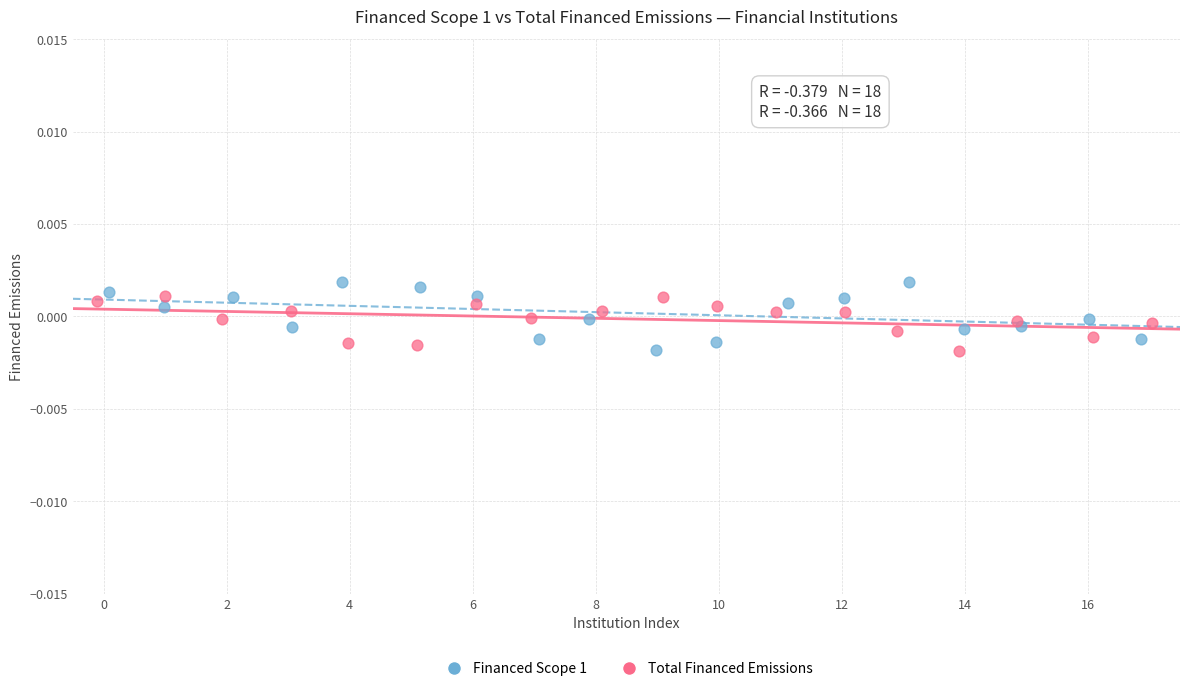

What are all the series names shown in the legend?

Financed Scope 1, Total Financed Emissions